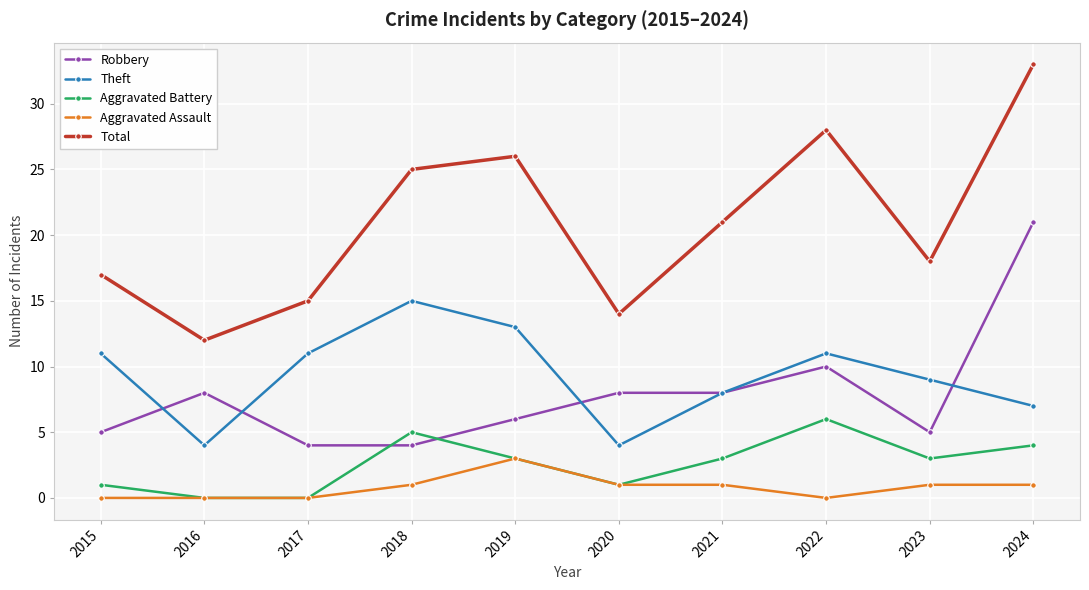

What is the approximate value of Aggravated Assault at 2019?

3